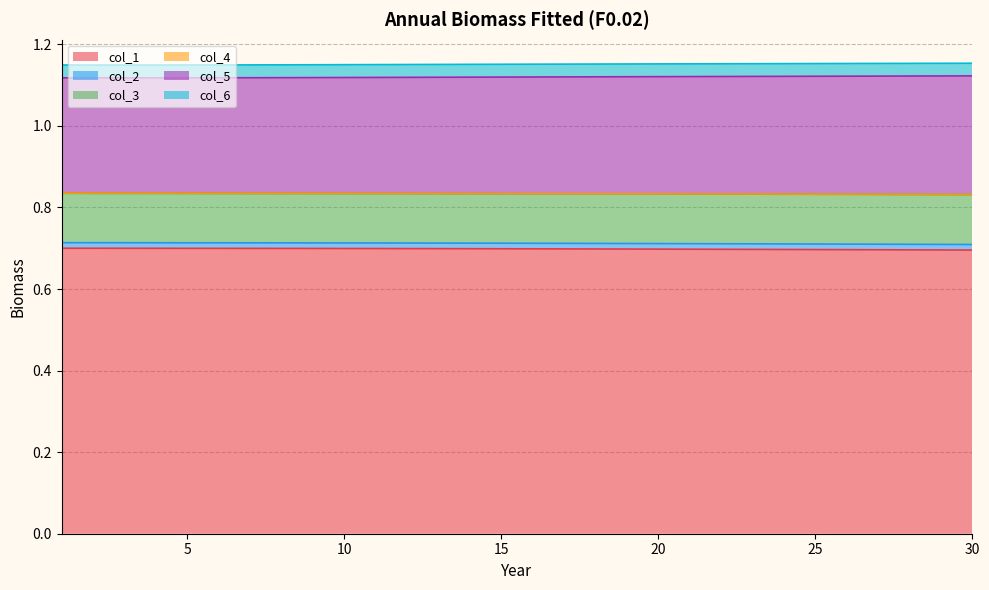

List the labels in order of col_3 value, largest first.

1, 2, 3, 4, 5, 6, 7, 8, 9, 10, 11, 12, 13, 14, 15, 16, 17, 18, 19, 20, 21, 22, 23, 24, 25, 26, 27, 28, 29, 30